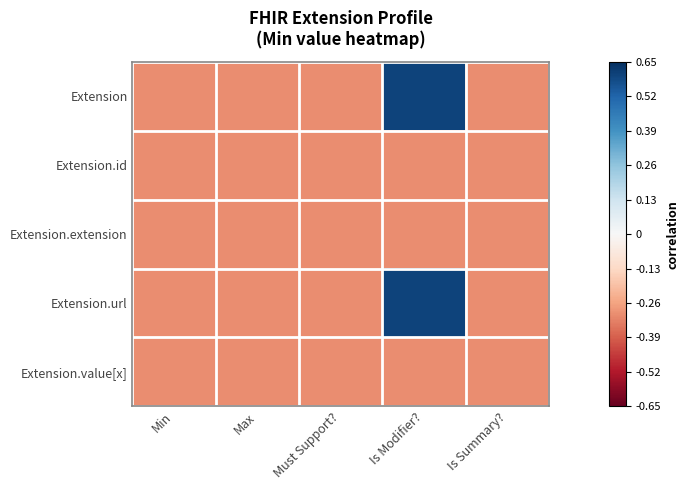

Which series has the largest range (max minus min)?

Extension